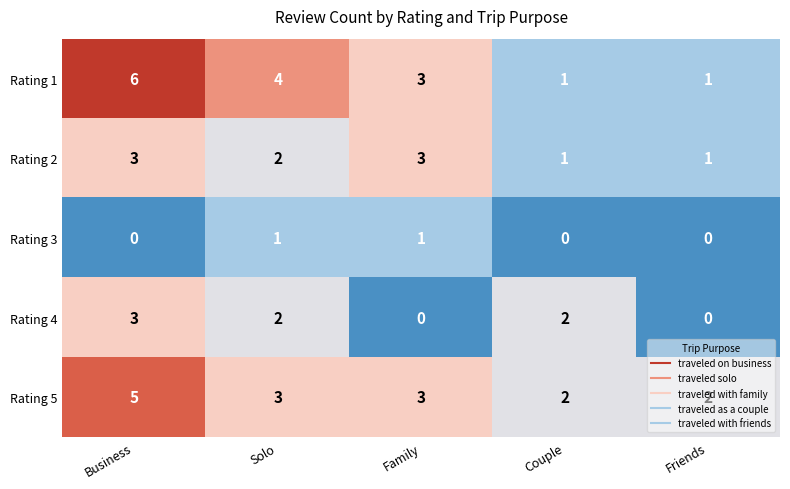

Which series has the widest spread of values?

Rating 1